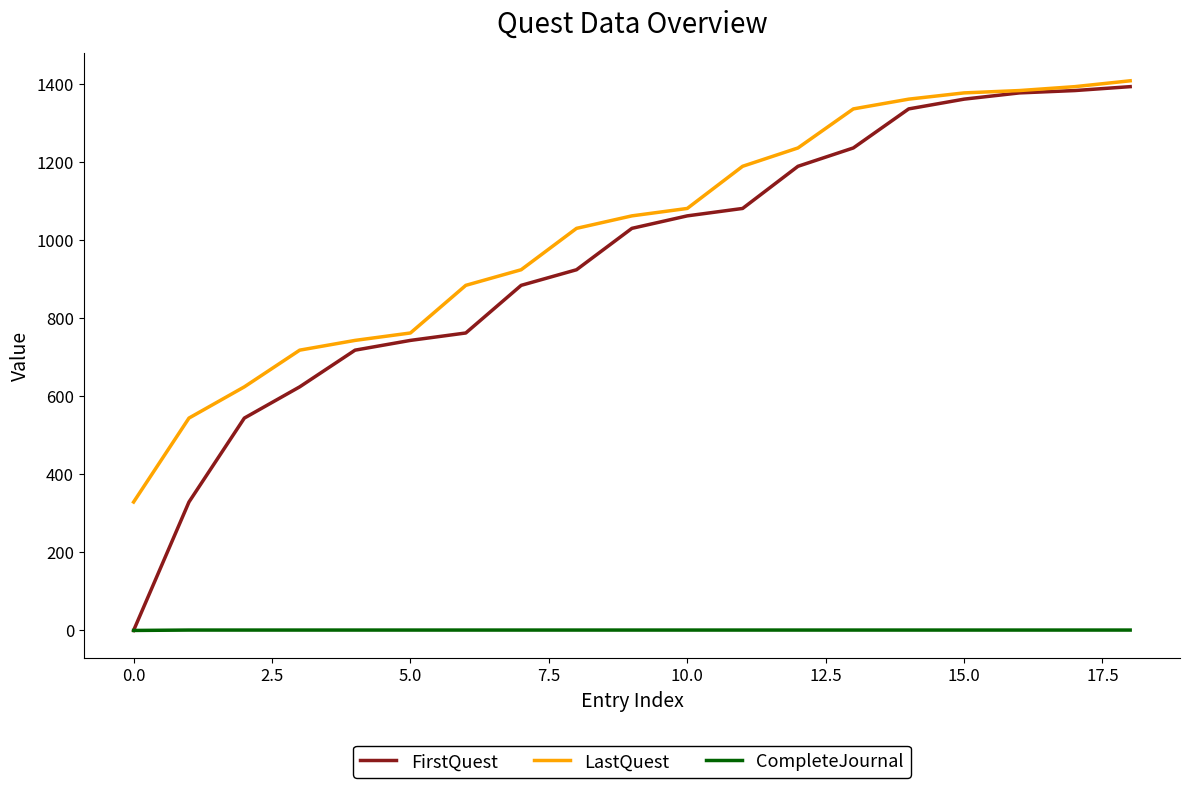

What are all the series names shown in the legend?

FirstQuest, LastQuest, CompleteJournal